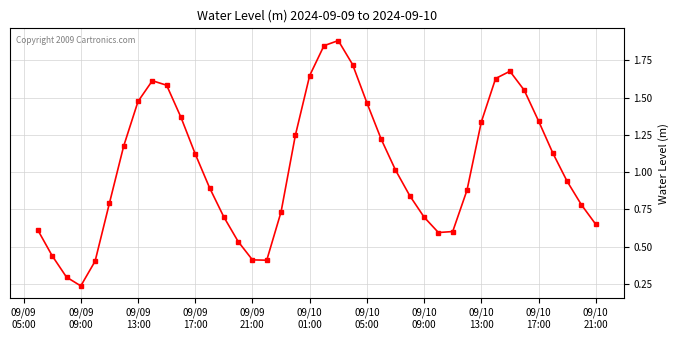

What is the maximum value shown in the chart?

1.9